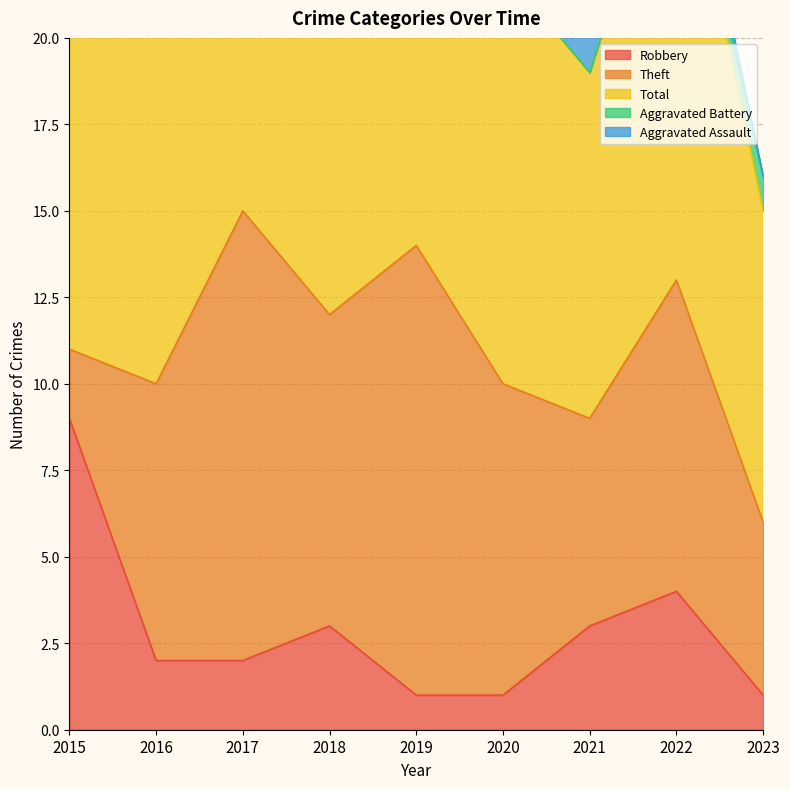

What is the difference between the highest and lowest values at 2017?

17